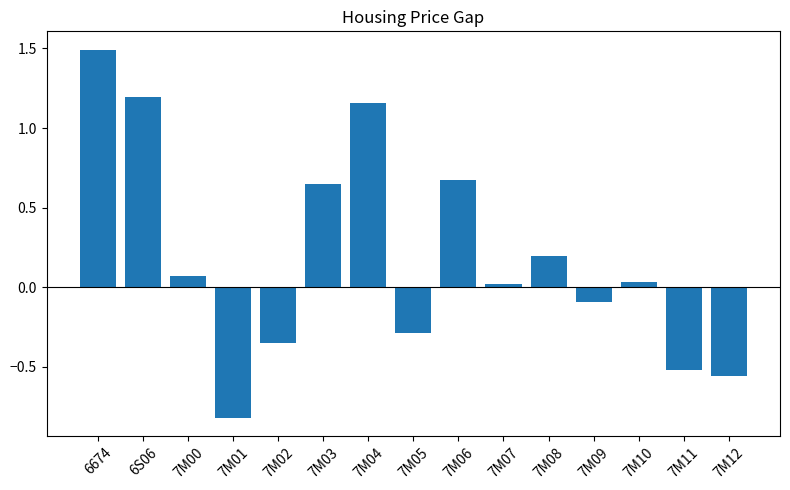

How many values are below zero?

6